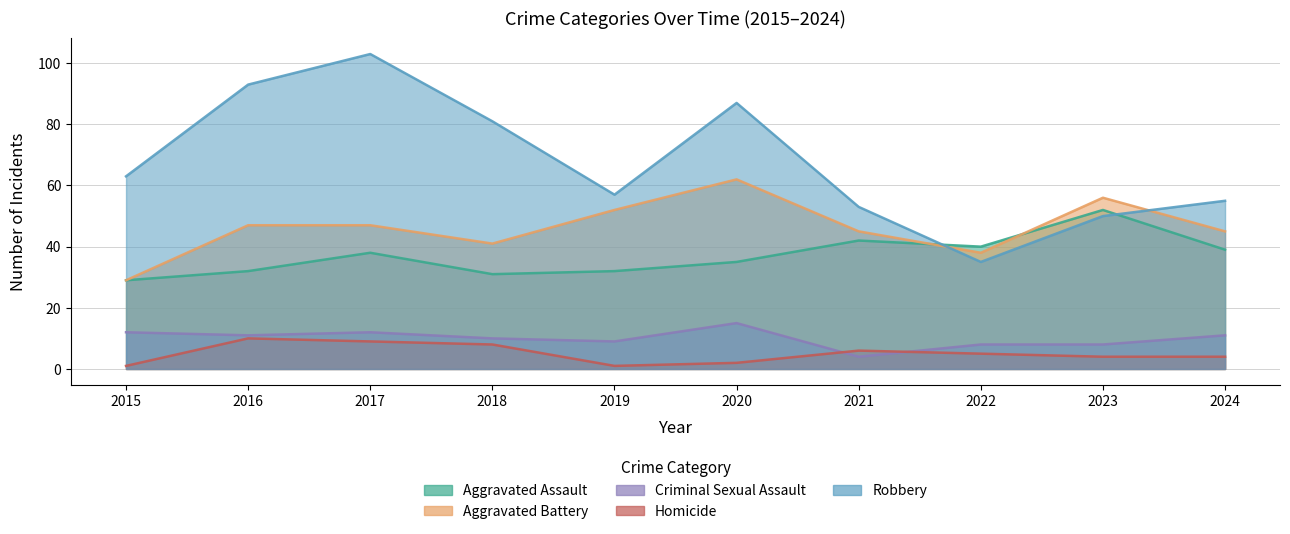

Reading left to right, list all the values displayed in this chart.

Aggravated Assault: 29	32	38	31	32	35	42	40	52	39
Aggravated Battery: 29	47	47	41	52	62	45	38	56	45
Criminal Sexual Assault: 12	11	12	10	9	15	4	8	8	11
Homicide: 1	10	9	8	1	2	6	5	4	4
Robbery: 63	93	103	81	57	87	53	35	50	55